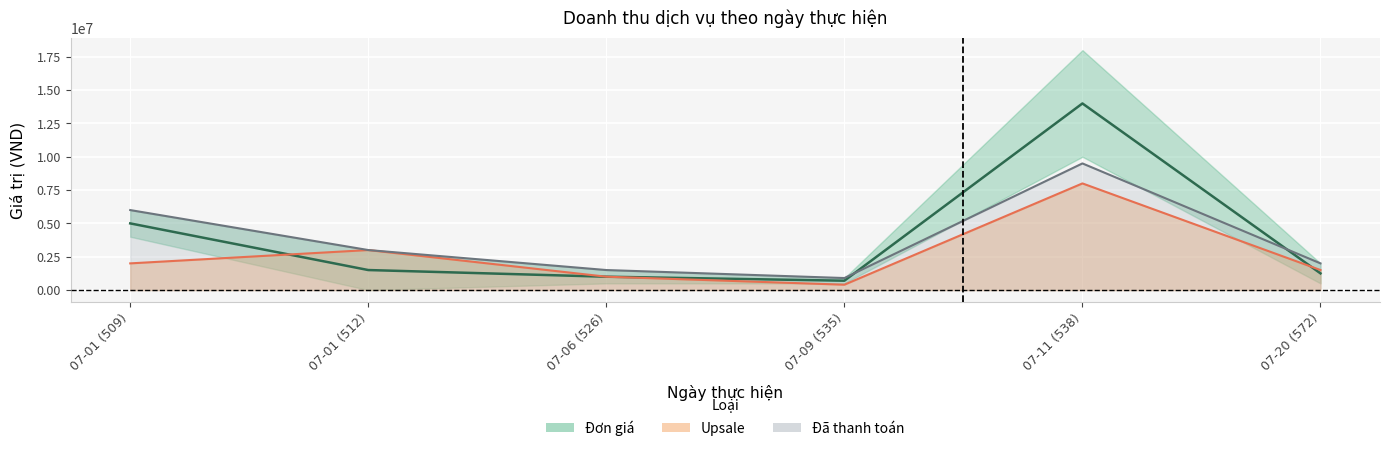

What is the value of the Đơn giá gốc point at the 3rd from the left?

1000000